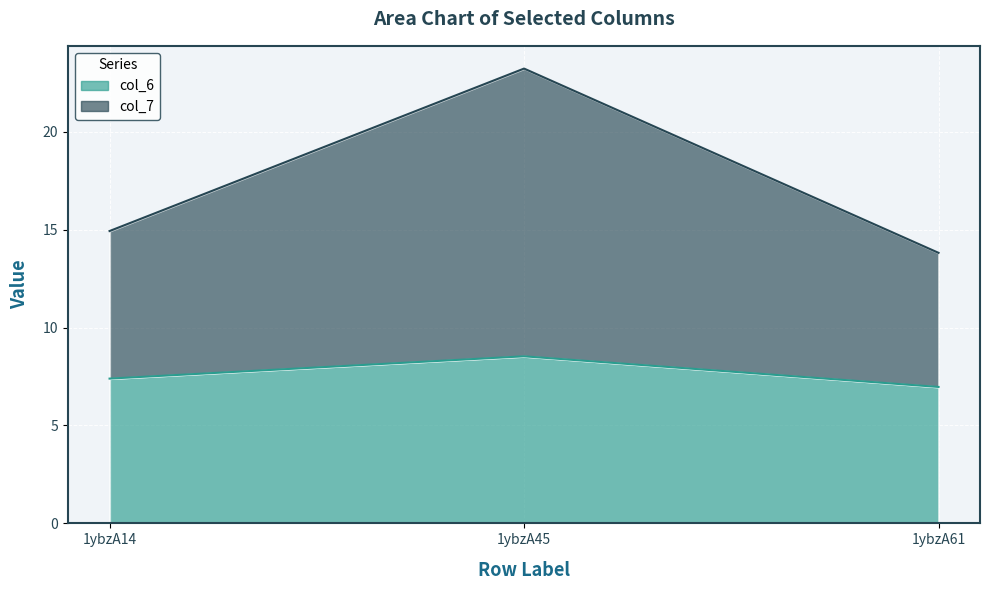

Reading right to left, what are the values for col_6?

1ybzA61=7.0	1ybzA45=8.5	1ybzA14=7.4